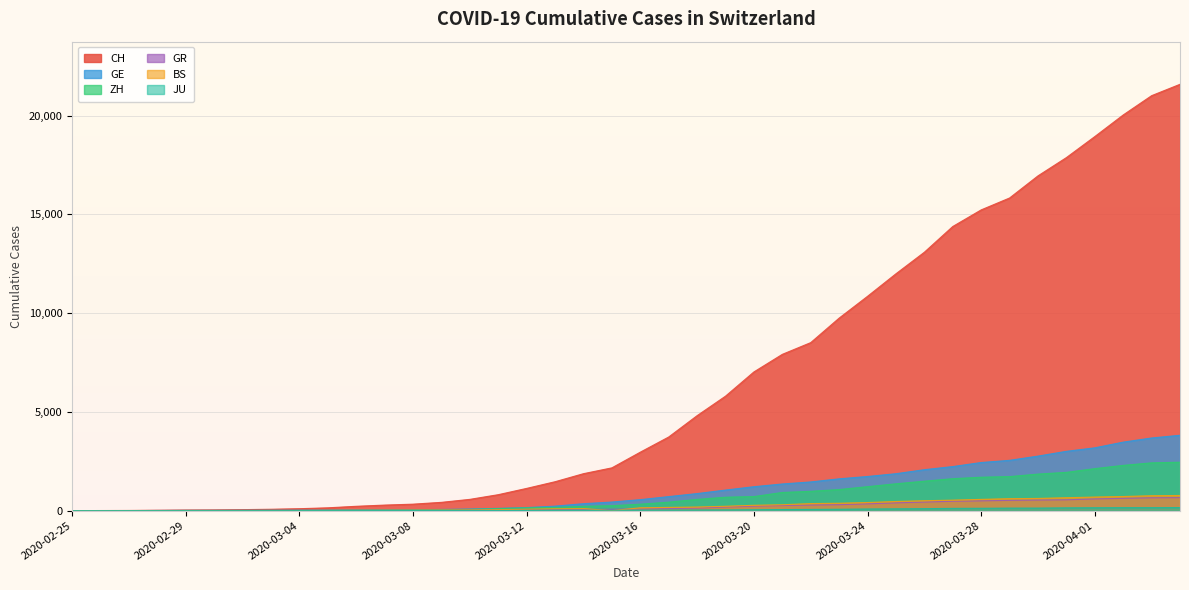

Rank the categories by BS value from lowest to highest.

2020-02-25, 2020-02-26, 2020-03-15, 2020-02-27, 2020-02-28, 2020-02-29, 2020-03-01, 2020-03-02, 2020-03-03, 2020-03-04, 2020-03-05, 2020-03-06, 2020-03-07, 2020-03-08, 2020-03-09, 2020-03-10, 2020-03-11, 2020-03-12, 2020-03-13, 2020-03-14, 2020-03-16, 2020-03-17, 2020-03-18, 2020-03-19, 2020-03-20, 2020-03-21, 2020-03-22, 2020-03-23, 2020-03-24, 2020-03-25, 2020-03-26, 2020-03-27, 2020-03-28, 2020-03-29, 2020-03-30, 2020-03-31, 2020-04-01, 2020-04-02, 2020-04-03, 2020-04-04